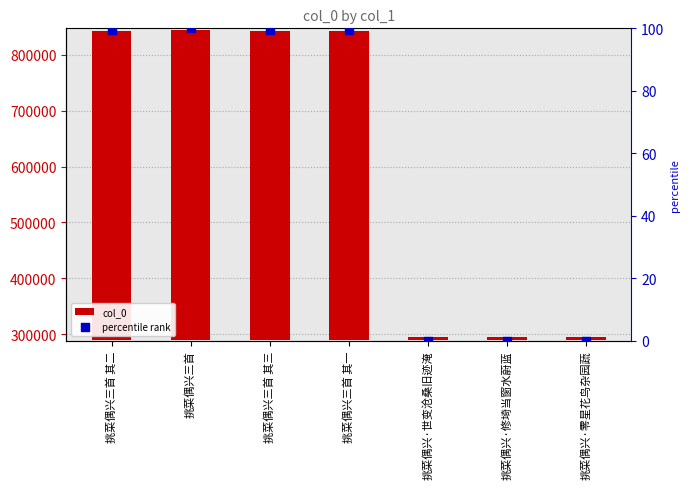

Which series contains the lowest Y value?

percentile rank